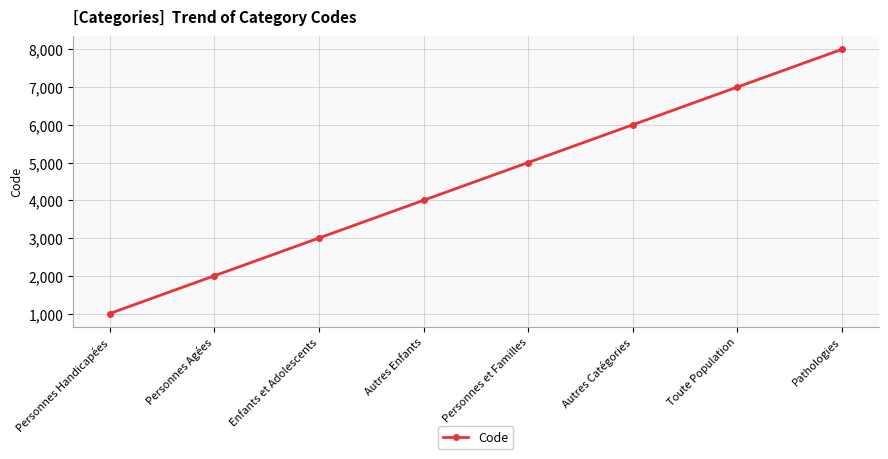

What is the minimum value shown in the chart?

1000